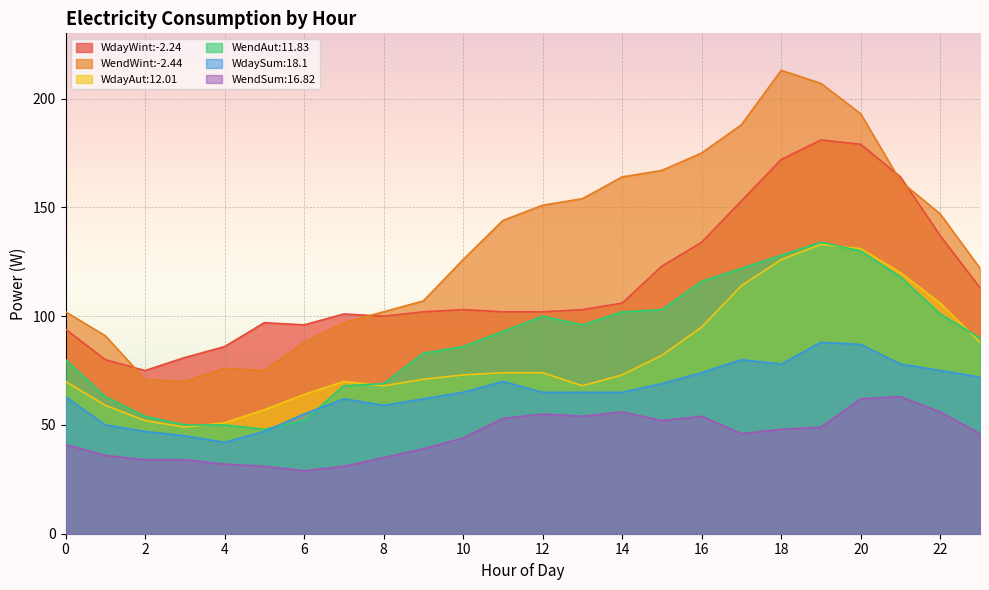

Rank the series at 20 from lowest to highest value.

WendSum:16.82, WdaySum:18.1, WendAut:11.83, WdayAut:12.01, WdayWint:-2.24, WendWint:-2.44